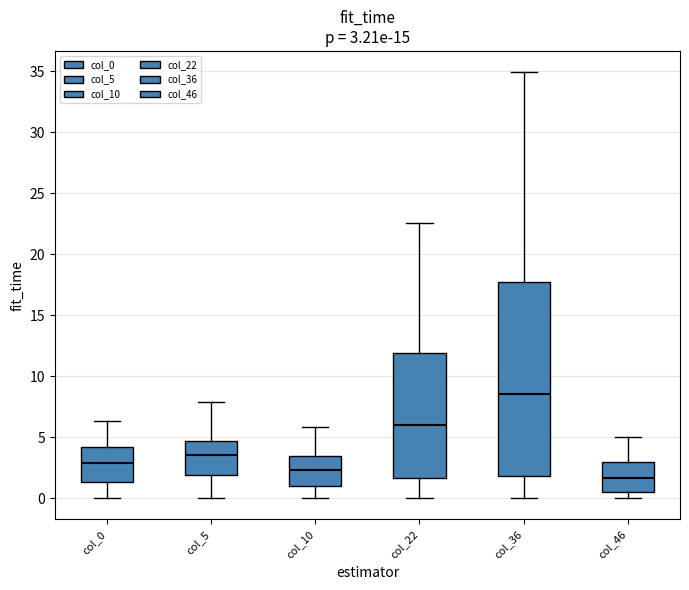

Which box is the tallest, from its lower edge to its upper edge?

col_36